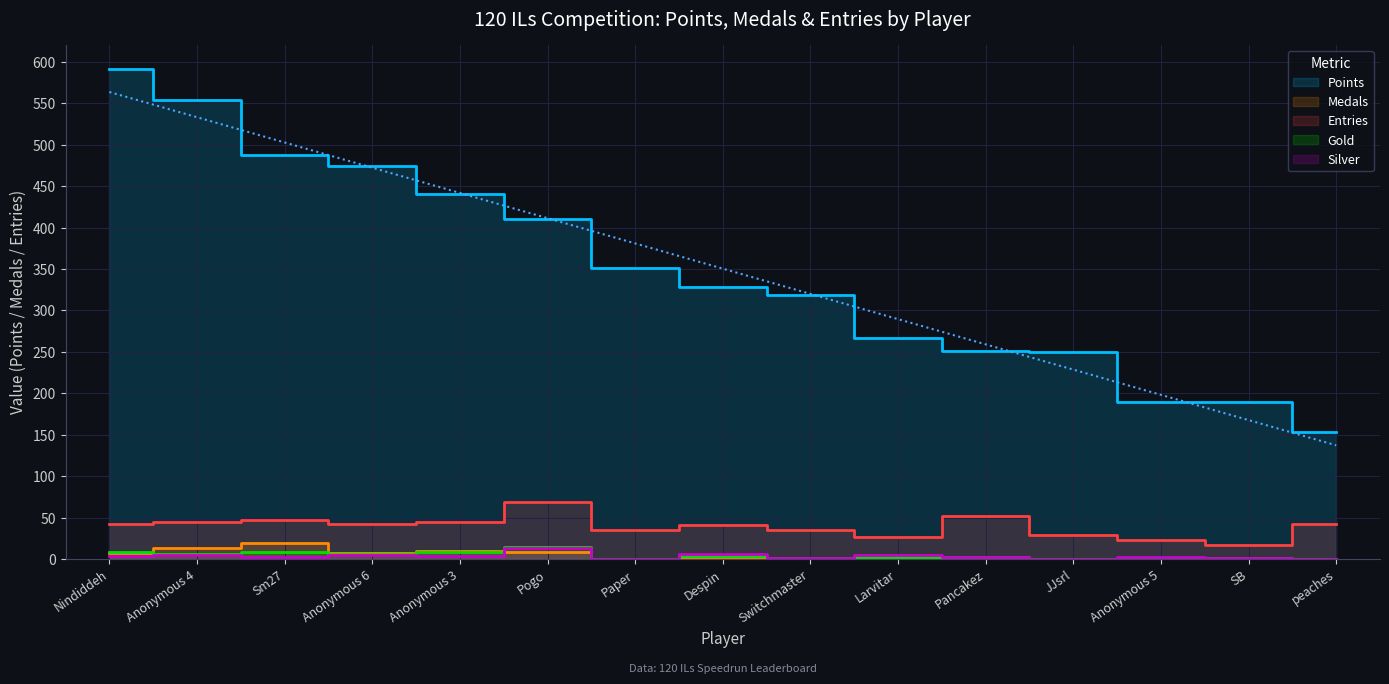

List the labels in order of Silver value, largest first.

Pogo, Despin, Anonymous 4, Anonymous 6, Larvitar, Nindiddeh, Anonymous 3, Sm27, Pancakez, Anonymous 5, Switchmaster, SB, Paper, JJsrl, peaches